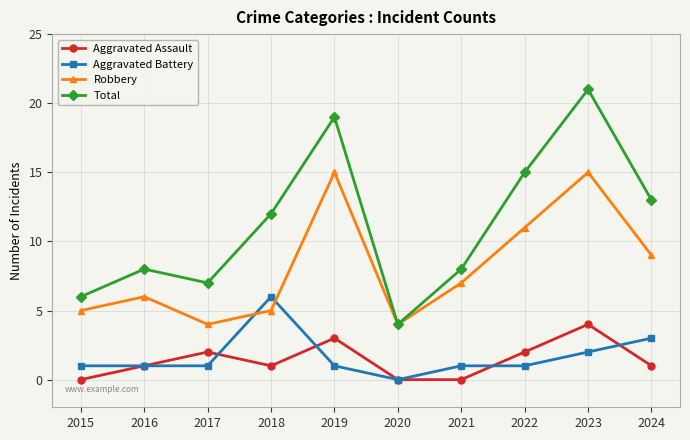

Which label corresponds to the largest value in the chart?

2023